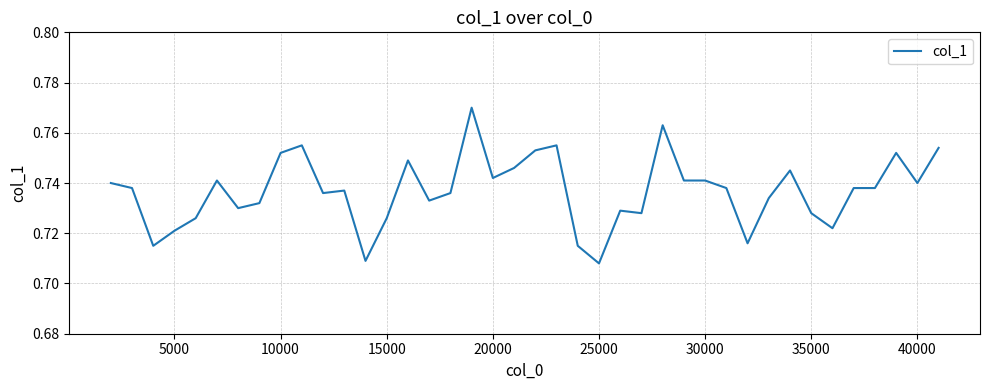

The chart shows a value of 1.1 at 10000. True or false?

False